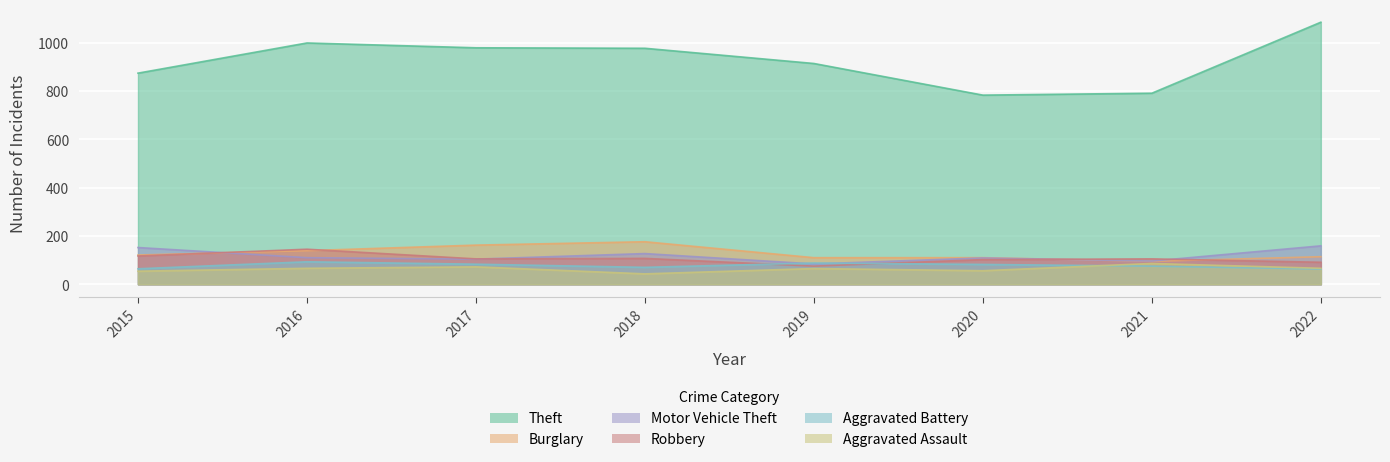

What is the difference between the second highest and second lowest values in the Aggravated Battery series?

24